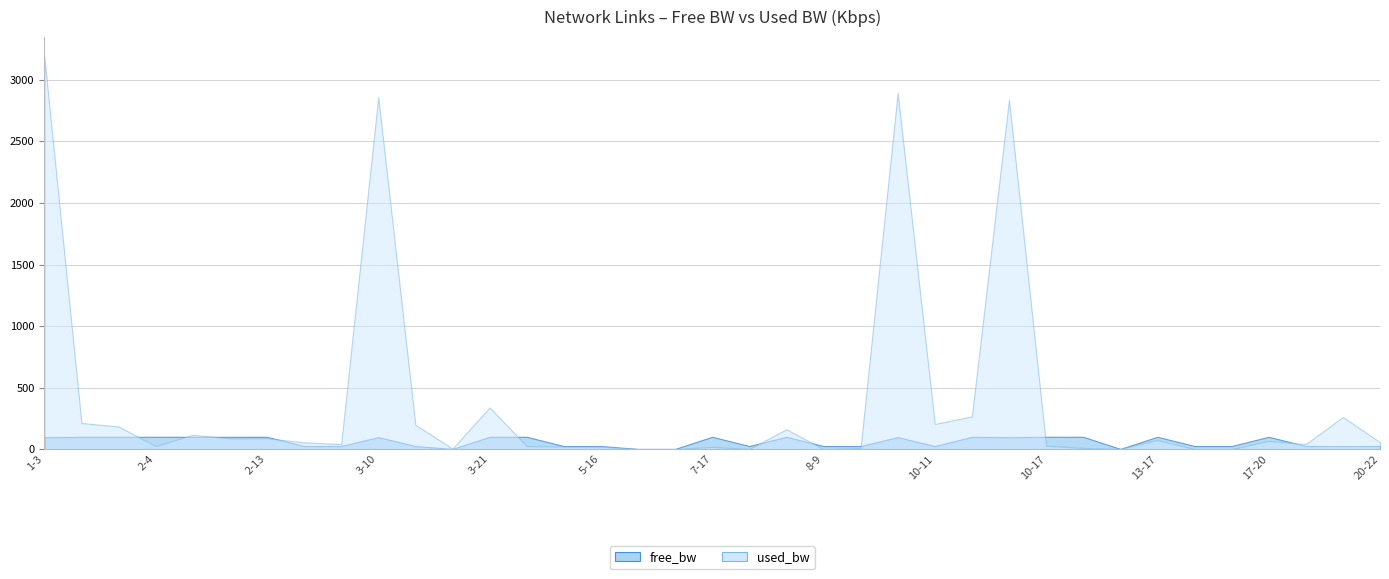

True or false: used_bw and free_bw intersect in this chart.

True